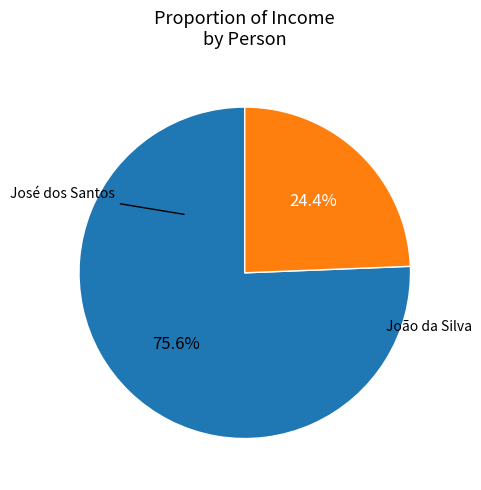

Is there any slice that represents more than half of the pie?

Yes